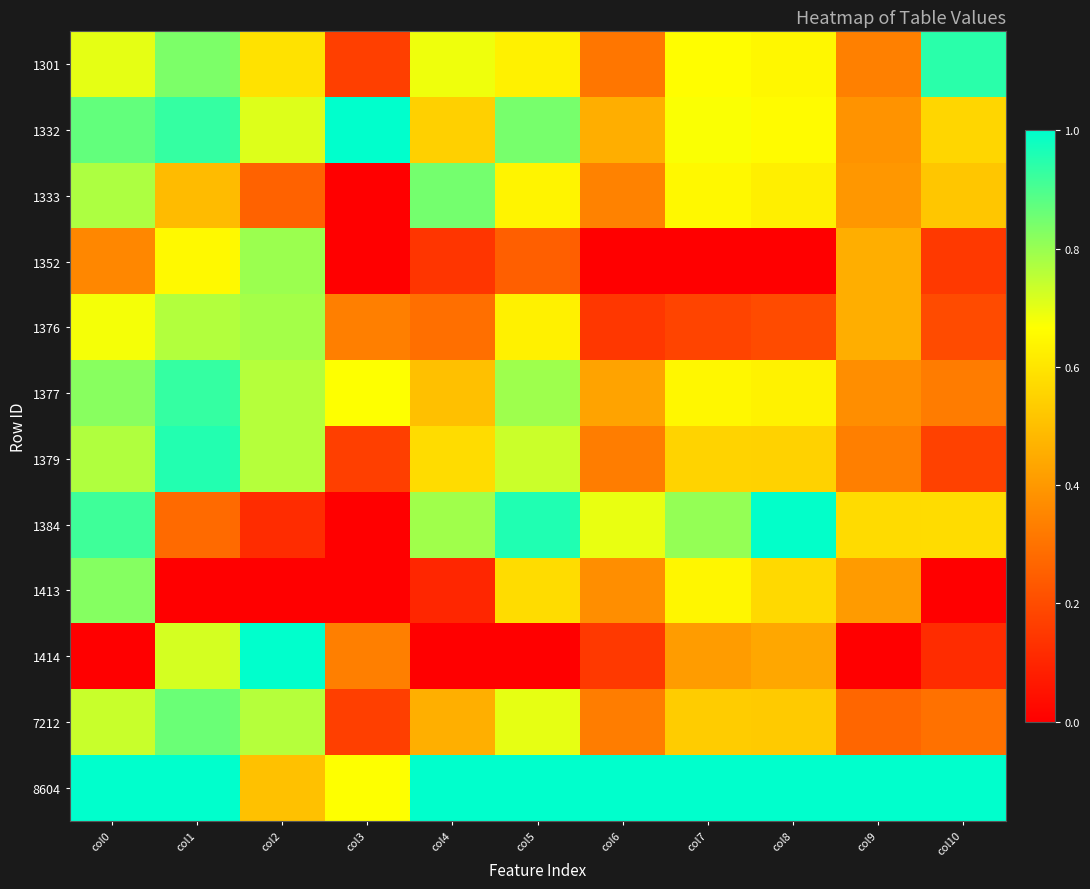

Reading right to left, extract all data points from this chart.

1301: col10=0.9	col9=0.3	col8=0.6	col7=0.7	col6=0.3	col5=0.6	col4=0.7	col3=0.2	col2=0.6	col1=0.8	col0=0.7
1332: col10=0.6	col9=0.4	col8=0.7	col7=0.7	col6=0.5	col5=0.8	col4=0.5	col3=1.0	col2=0.7	col1=0.9	col0=0.9
1333: col10=0.5	col9=0.4	col8=0.6	col7=0.7	col6=0.3	col5=0.6	col4=0.8	col3=0.0	col2=0.3	col1=0.5	col0=0.8
1352: col10=0.2	col9=0.5	col8=0.0	col7=0.0	col6=0.0	col5=0.3	col4=0.1	col3=0.0	col2=0.8	col1=0.7	col0=0.4
1376: col10=0.2	col9=0.5	col8=0.2	col7=0.2	col6=0.1	col5=0.6	col4=0.3	col3=0.3	col2=0.8	col1=0.8	col0=0.7
1377: col10=0.3	col9=0.4	col8=0.6	col7=0.6	col6=0.4	col5=0.8	col4=0.5	col3=0.7	col2=0.8	col1=0.9	col0=0.8
1379: col10=0.2	col9=0.3	col8=0.5	col7=0.6	col6=0.3	col5=0.7	col4=0.6	col3=0.2	col2=0.8	col1=1.0	col0=0.8
1384: col10=0.6	col9=0.6	col8=1.0	col7=0.8	col6=0.7	col5=1.0	col4=0.8	col3=0.0	col2=0.1	col1=0.3	col0=0.9
1413: col10=0.0	col9=0.4	col8=0.6	col7=0.6	col6=0.4	col5=0.6	col4=0.1	col3=0.0	col2=0.0	col1=0.0	col0=0.8
1414: col10=0.1	col9=0.0	col8=0.4	col7=0.4	col6=0.2	col5=0.0	col4=0.0	col3=0.3	col2=1.0	col1=0.7	col0=0.0
7212: col10=0.3	col9=0.3	col8=0.5	col7=0.5	col6=0.3	col5=0.7	col4=0.5	col3=0.2	col2=0.8	col1=0.9	col0=0.7
8604: col10=1.0	col9=1.0	col8=1.0	col7=1.0	col6=1.0	col5=1.0	col4=1.0	col3=0.7	col2=0.5	col1=1.0	col0=1.0